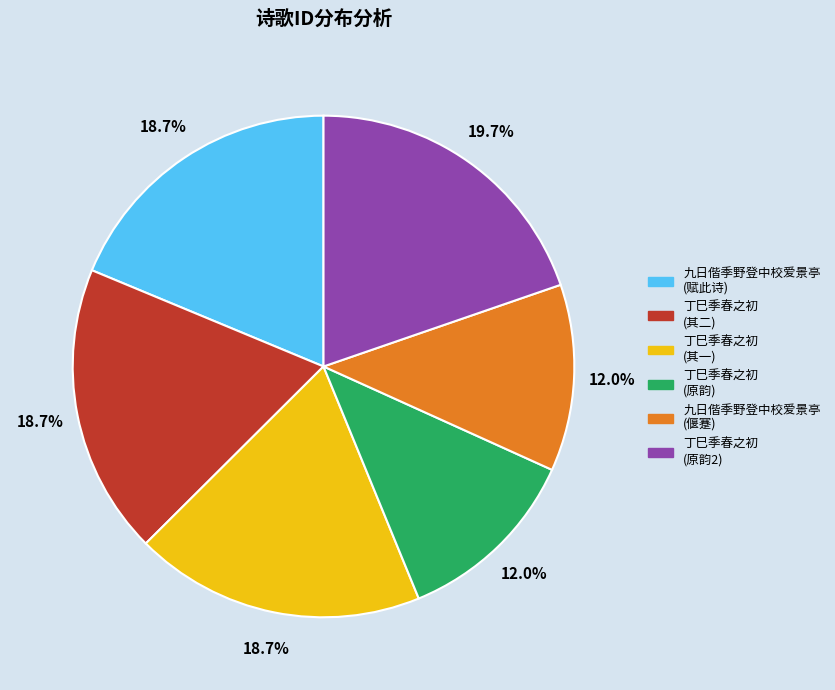

Is there any slice that represents more than half of the pie?

No